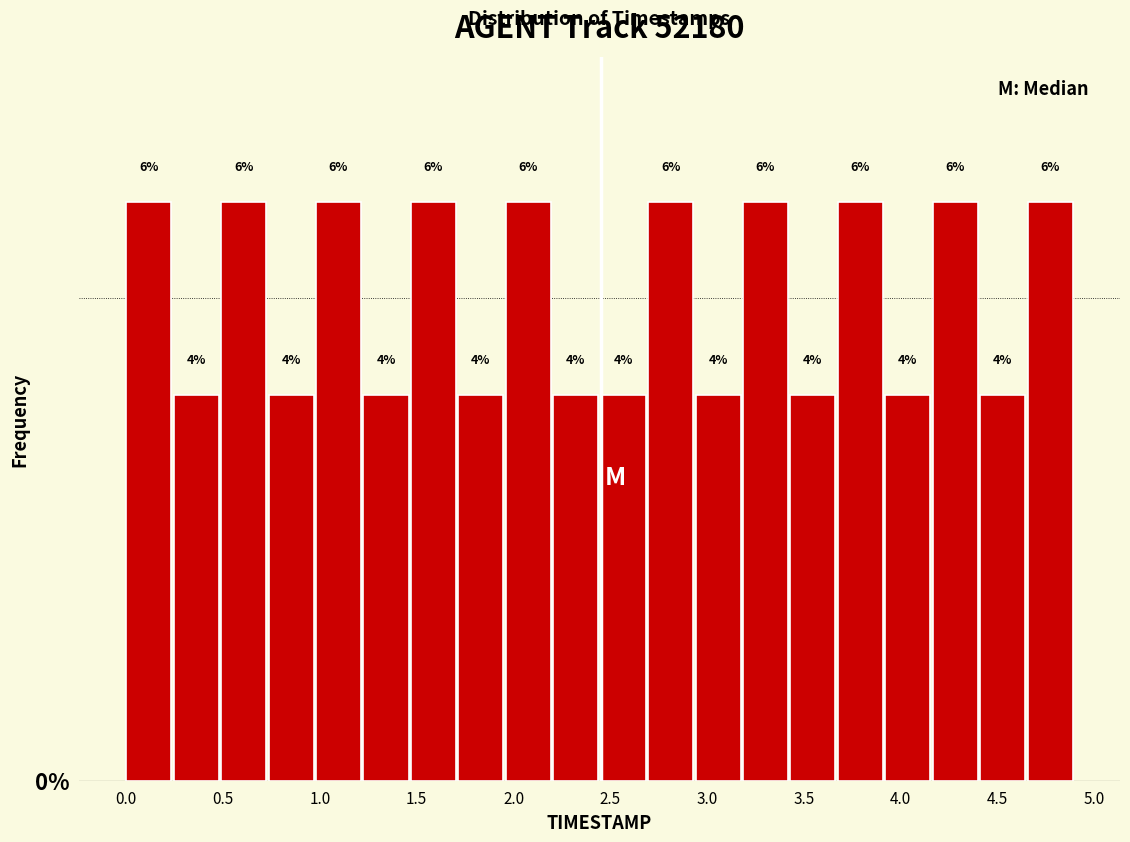

How tall is the bar that spans 0.735 to 0.980 on the x-axis? The bar edges are not printed on the chart, so give them approximately, as read against the axis.

4